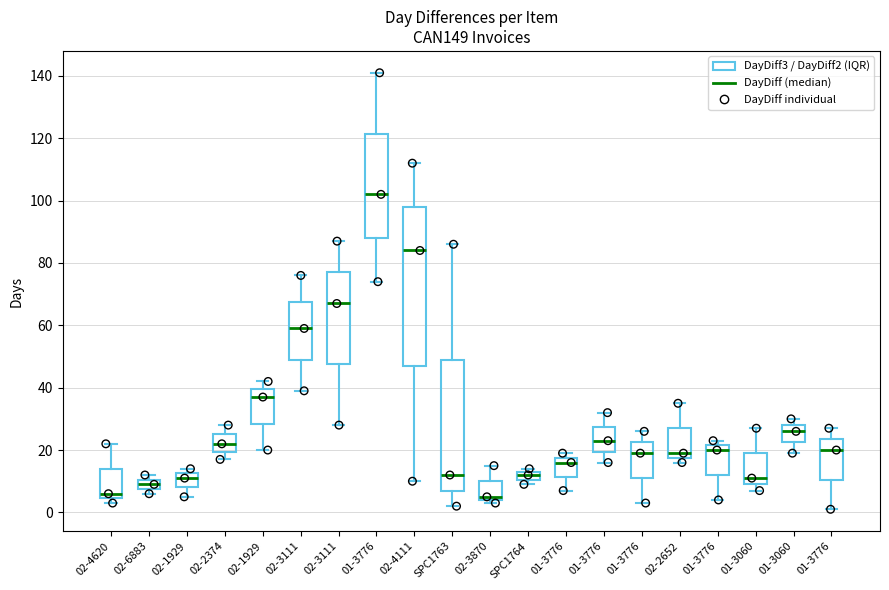

What is the ratio of the value at 02-4620 to the value at 02-6883?

0.5